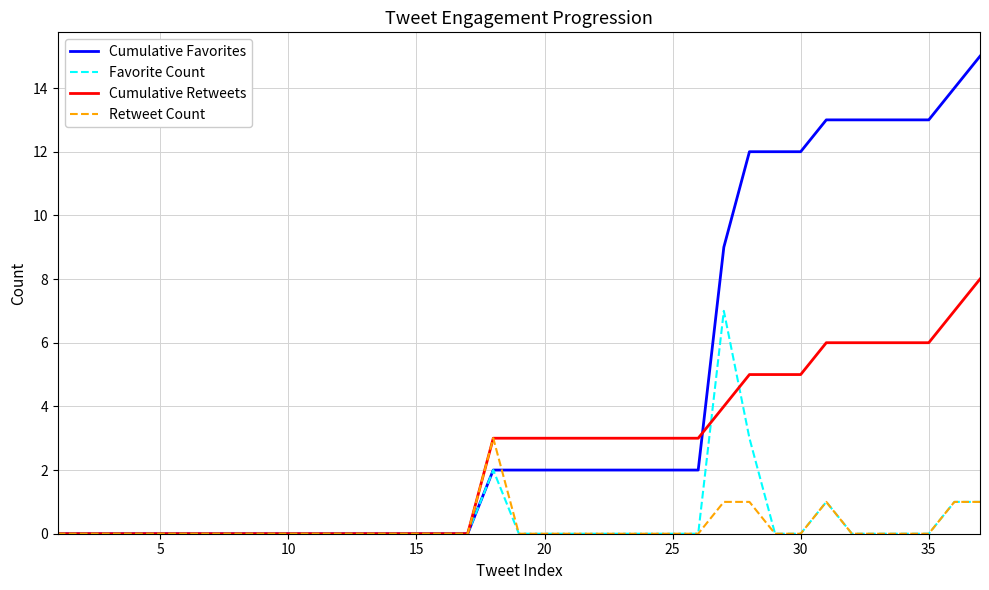

What is the greatest value displayed?

15